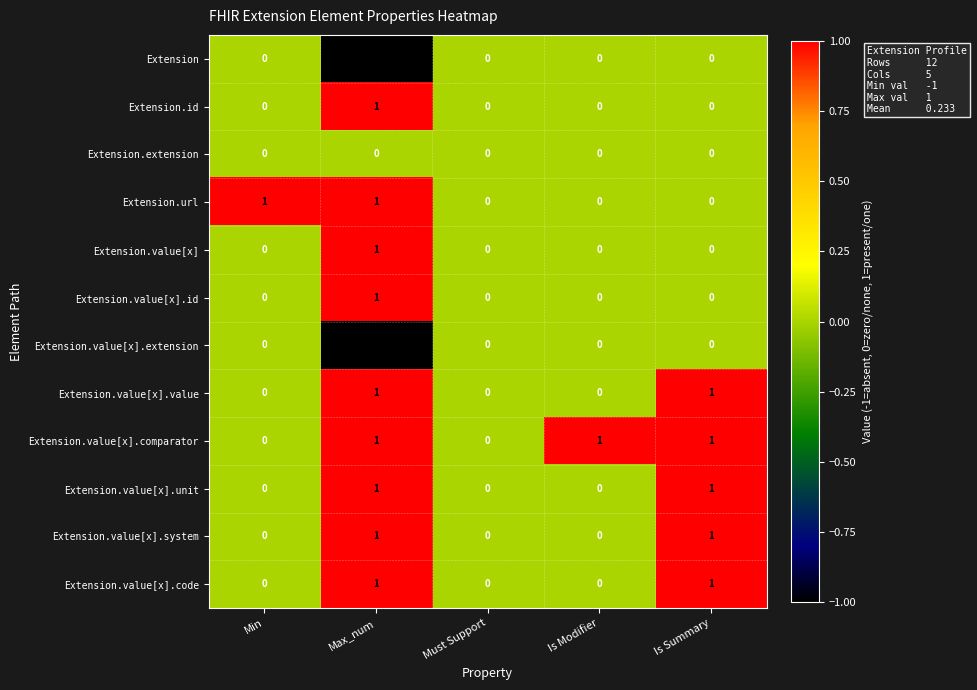

Is it true that Extension.value[x] equals 1 at Max_num?

True